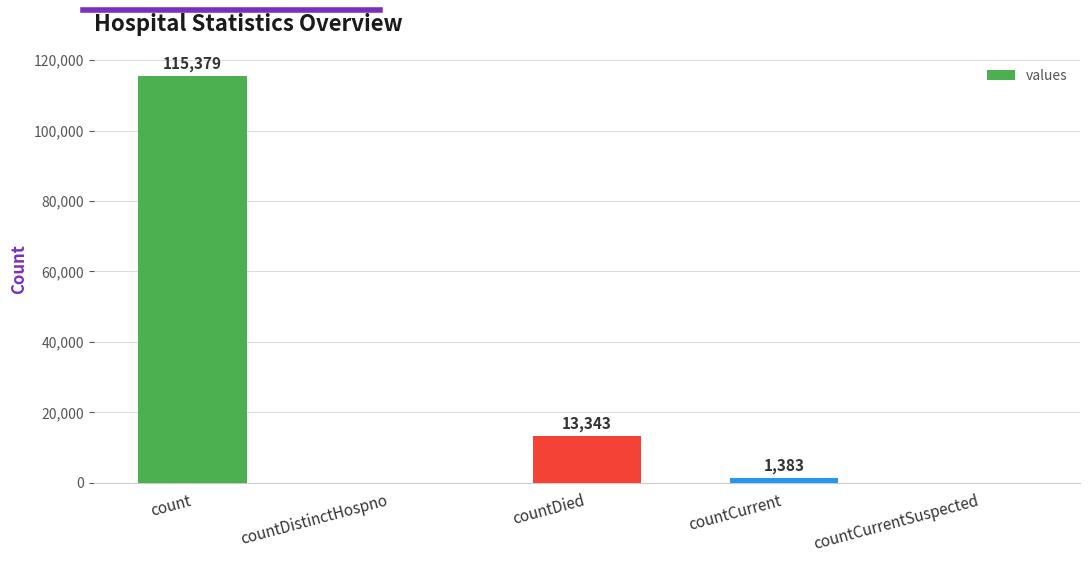

The chart shows a value of 42561 at countDistinctHospno. True or false?

False